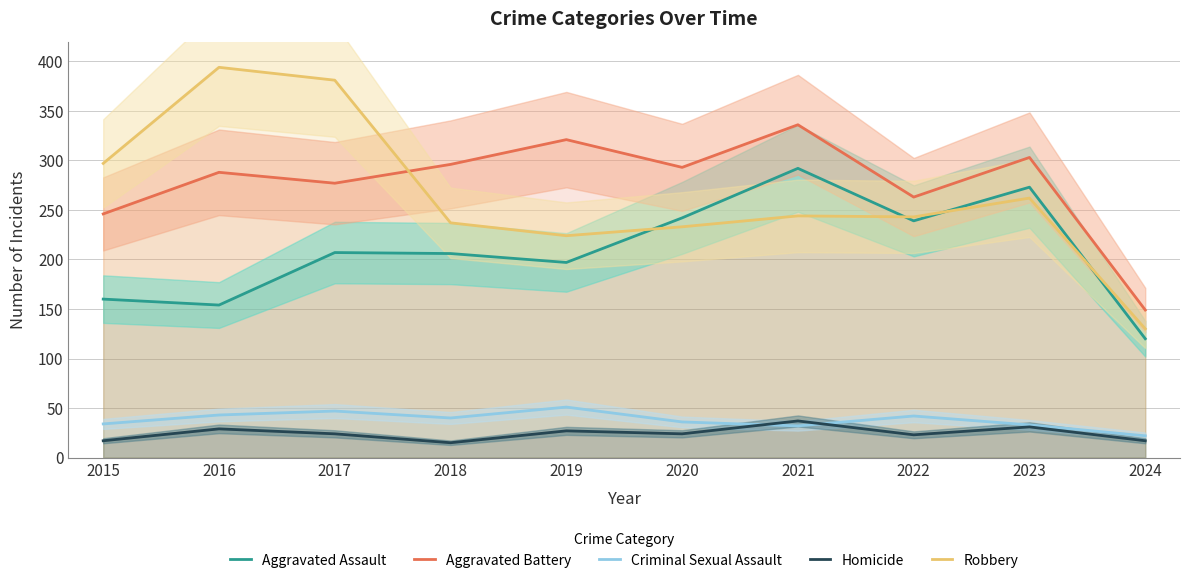

True or false: Aggravated Battery and Criminal Sexual Assault cross at least once.

False